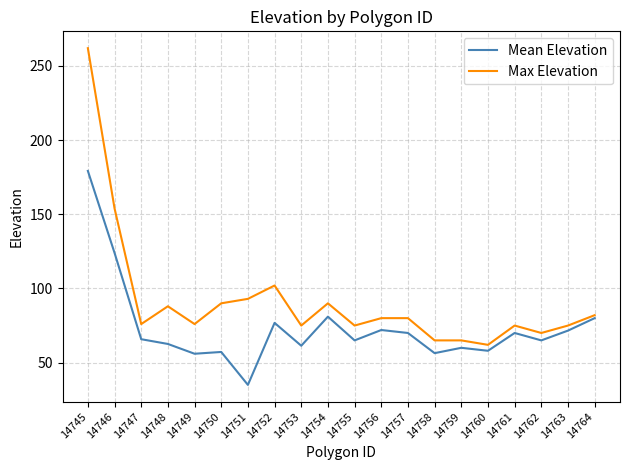

Which category has the highest value in the Mean Elevation series?

14745